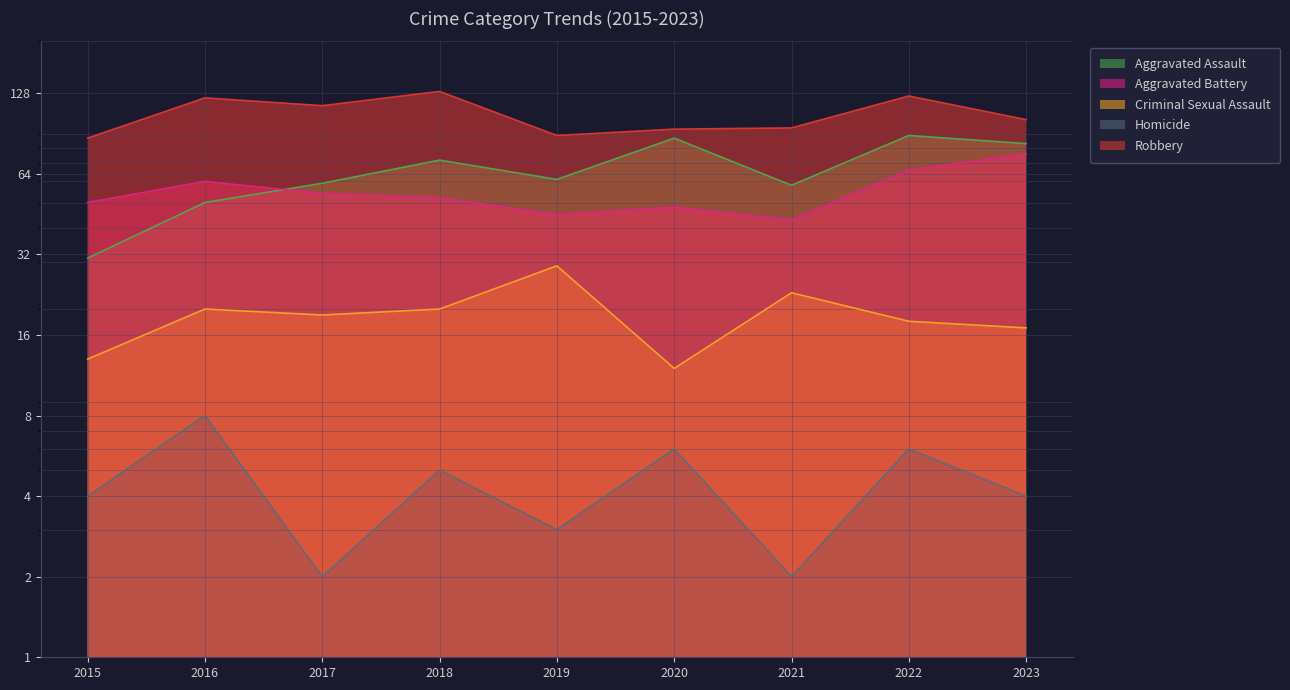

At which label does Aggravated Assault reach its minimum?

2015